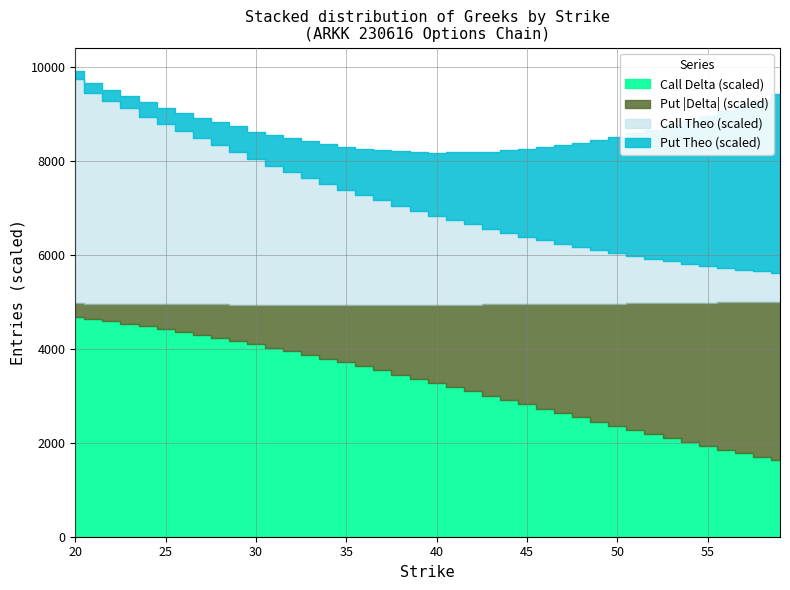

What are all the series names shown in the legend?

Call Delta, Put Delta, Call Theo, Put Theo